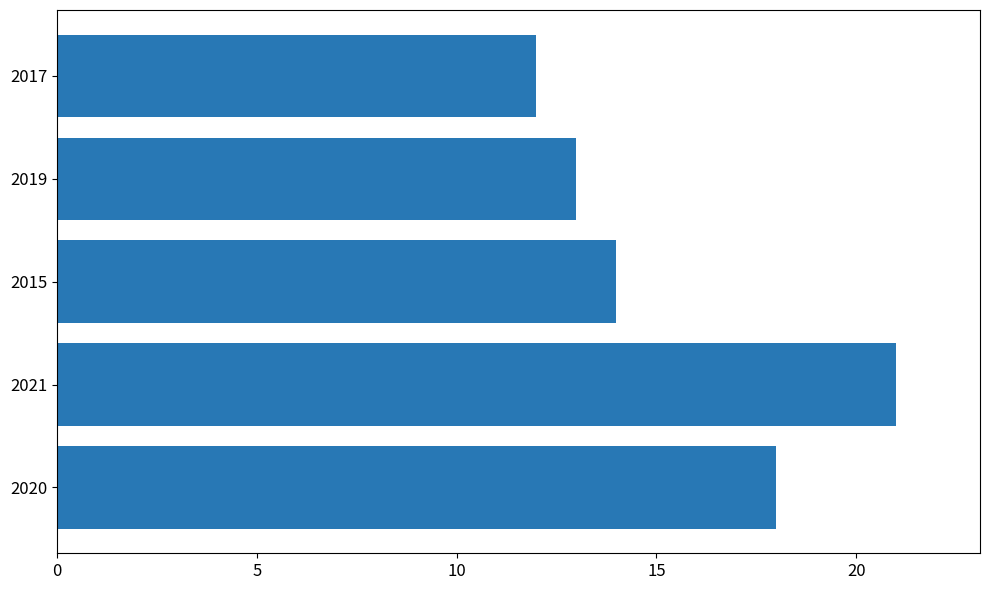

Between 2019 and 2015, which is larger?

2015